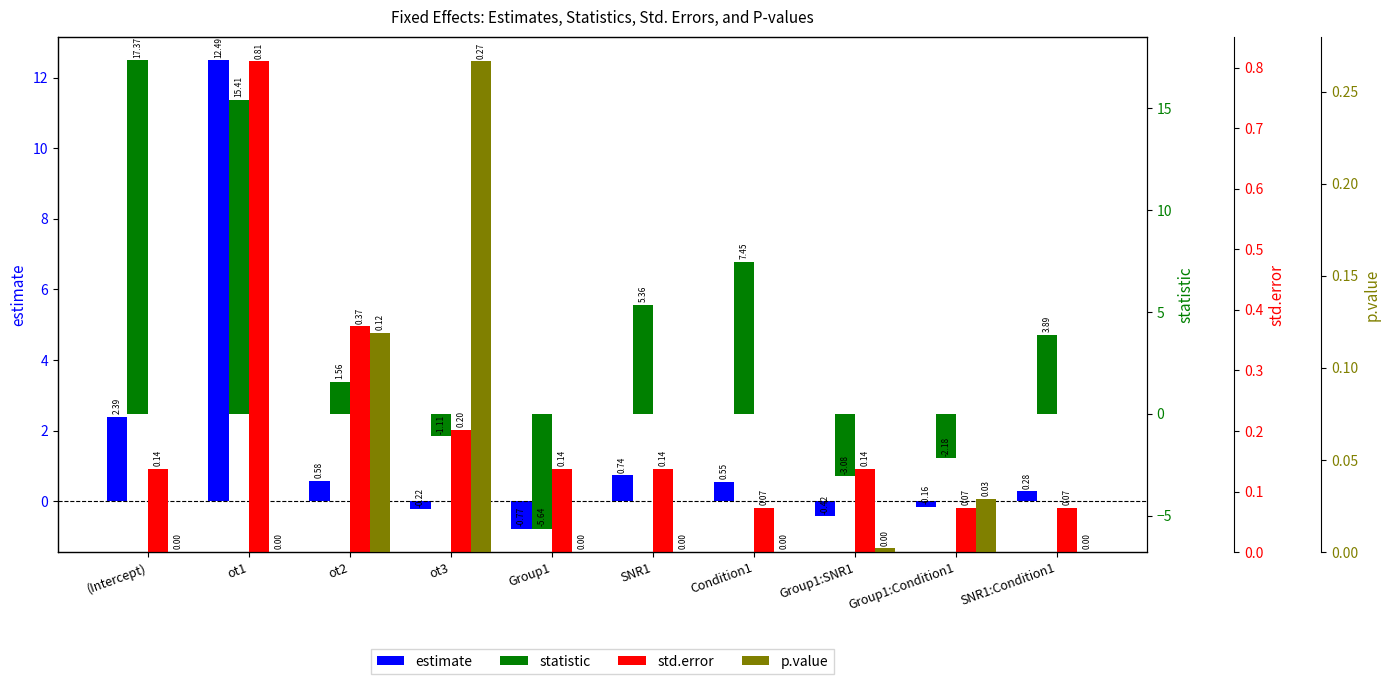

The std.error series shows 0.4 at ot1. True or false?

False